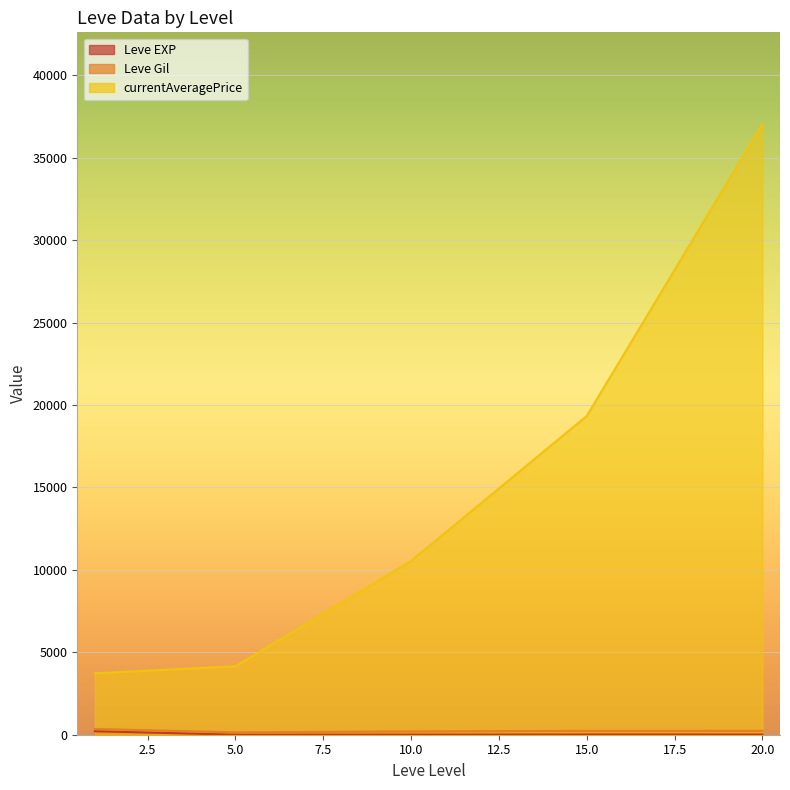

True or false: currentAveragePrice and Leve EXP cross at least once.

False